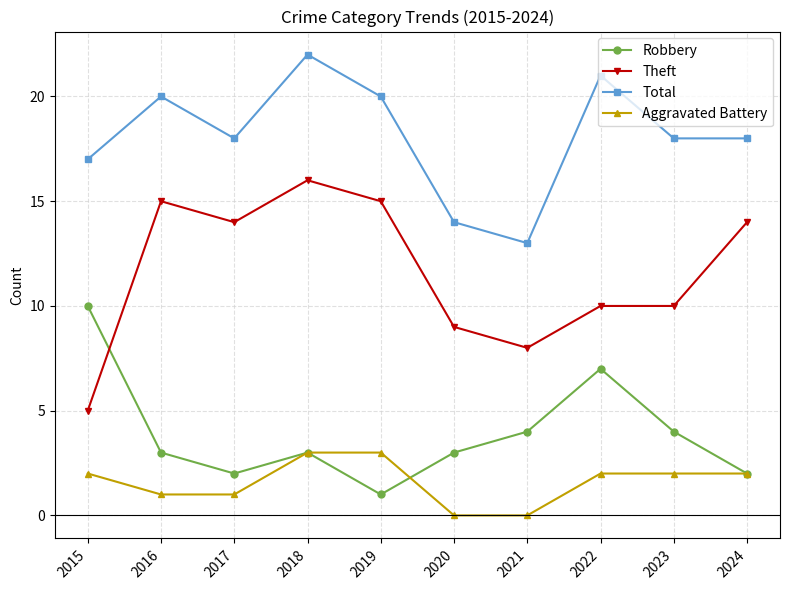

At which category is the sum across all series the highest?

2018